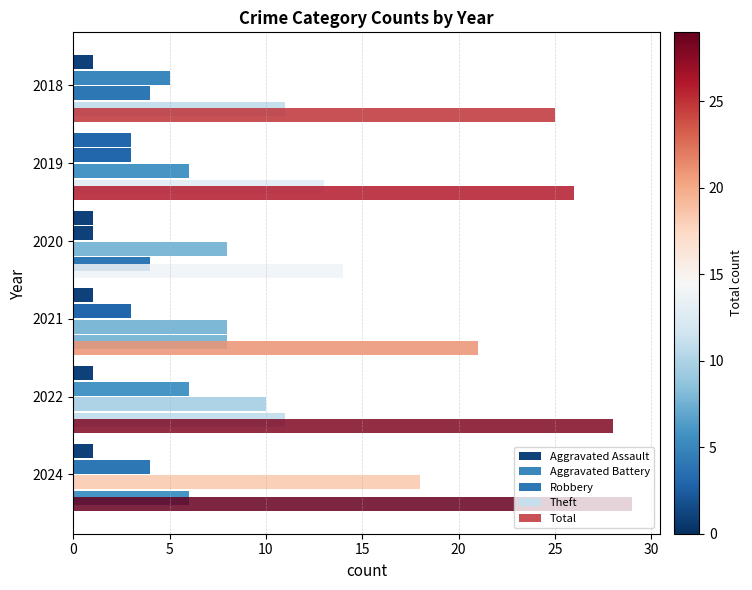

Reading left to right, list all the values displayed in this chart.

Aggravated Assault: 1	3	1	1	1	1
Aggravated Battery: 5	3	1	3	6	4
Robbery: 4	6	8	8	10	18
Theft: 11	13	4	8	11	6
Total: 25	26	14	21	28	29